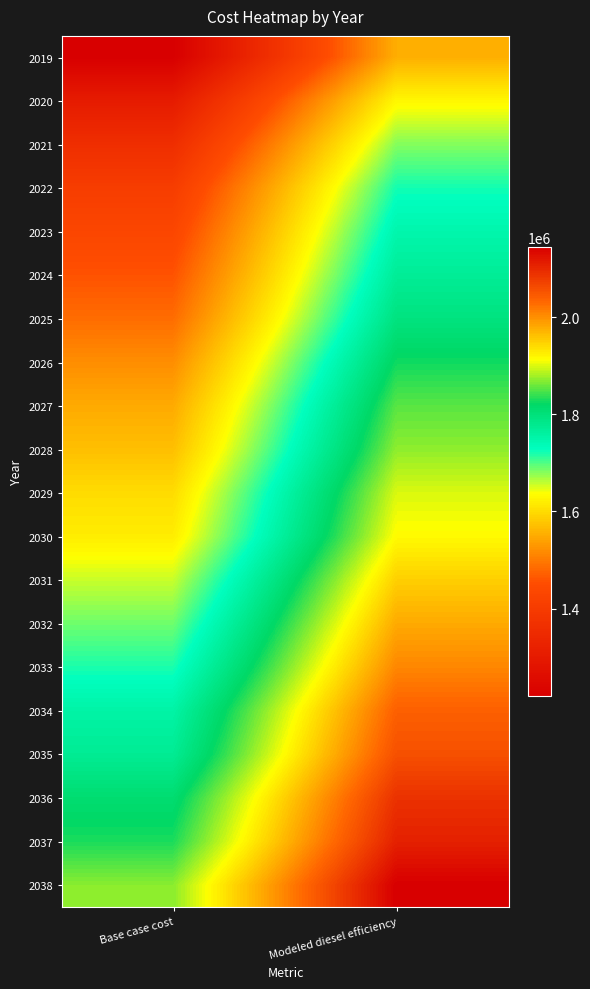

Which series has the largest range (max minus min)?

2019